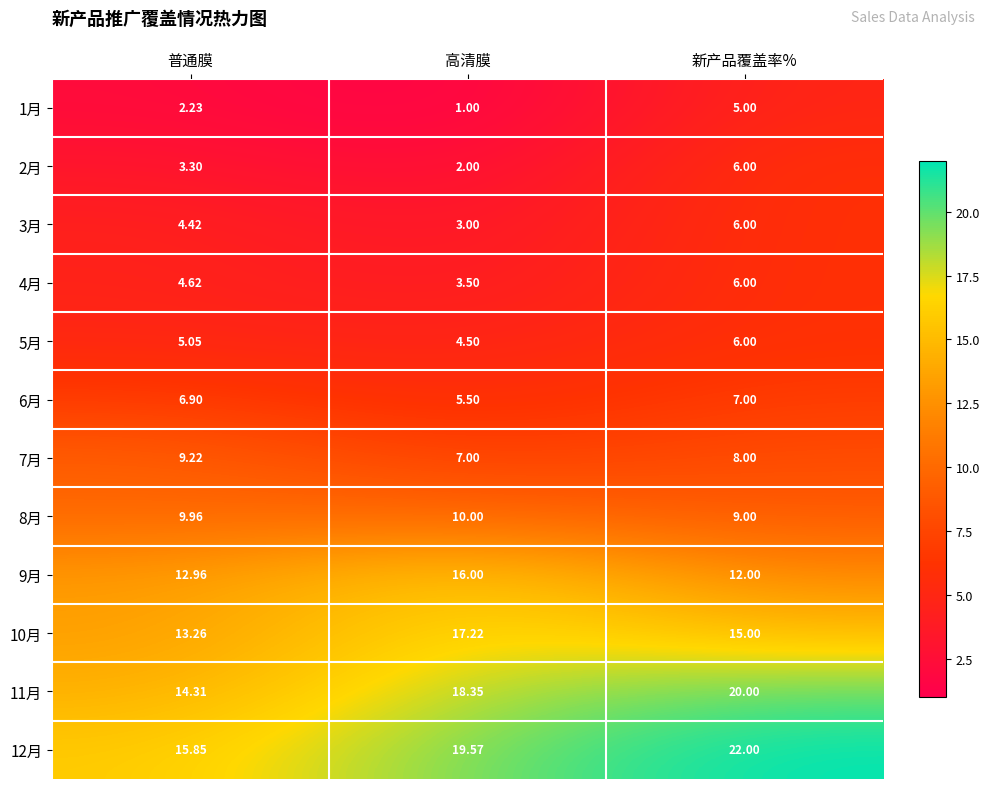

At which category does the chart reach its peak across all series?

新产品覆盖率%